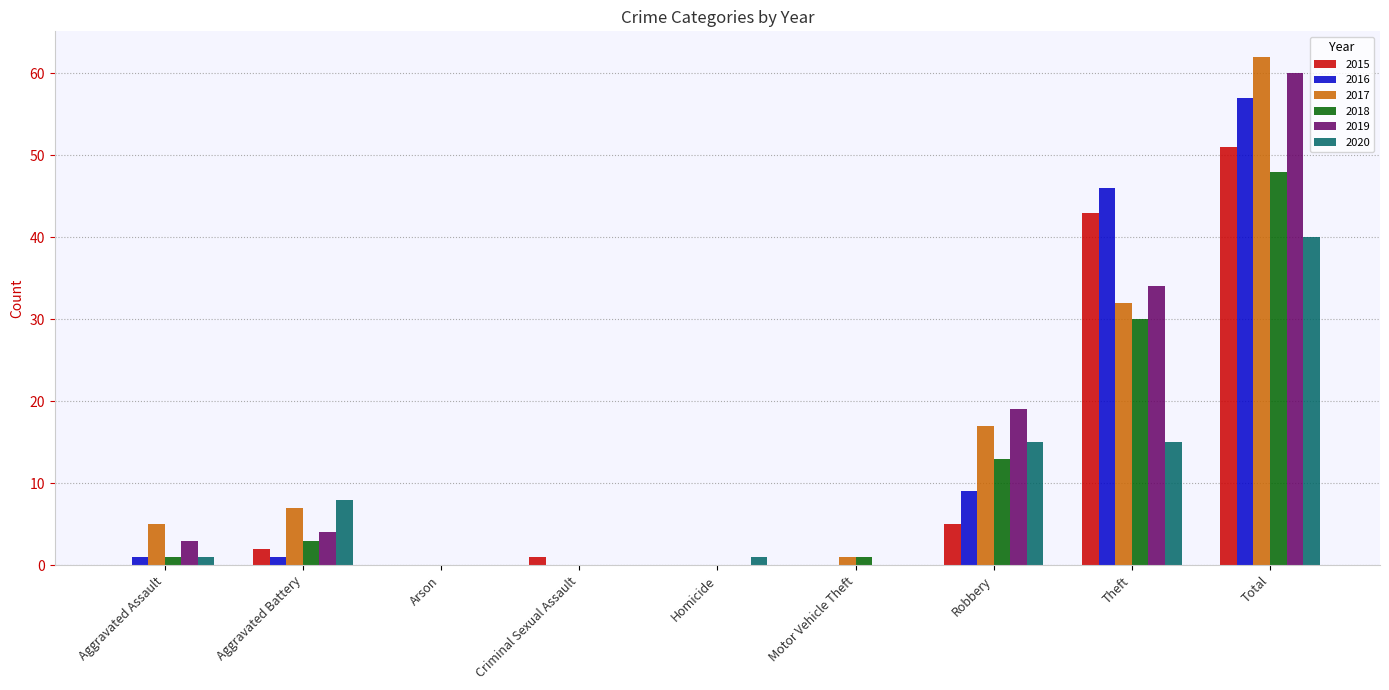

The 2020 series shows 14 at Criminal Sexual Assault. True or false?

False